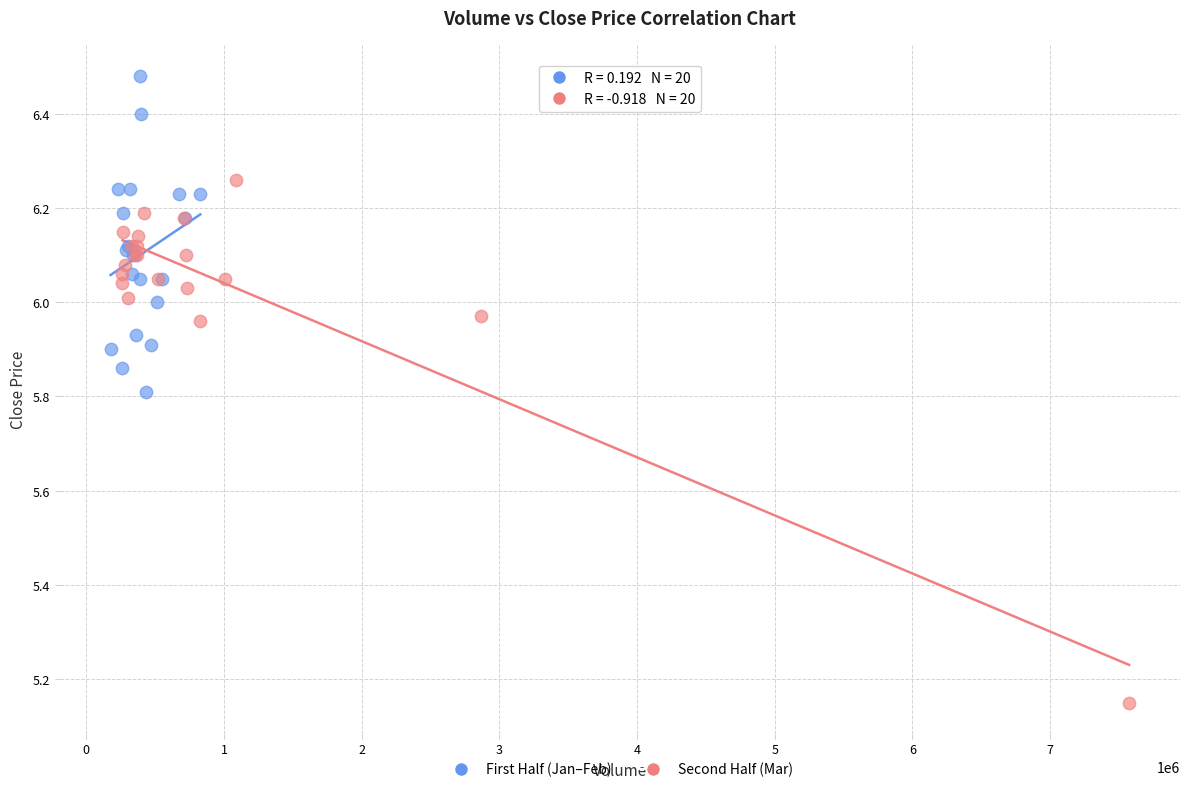

Which series has the largest Y range (max minus min)?

Second Half (Mar)